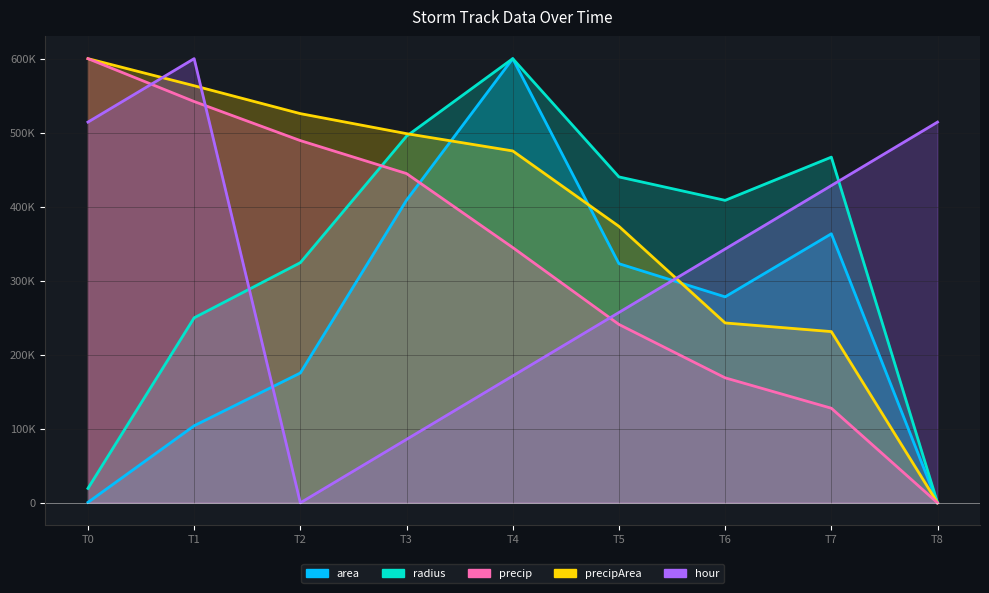

True or false: radius has more than 2 points higher than both neighbors.

False